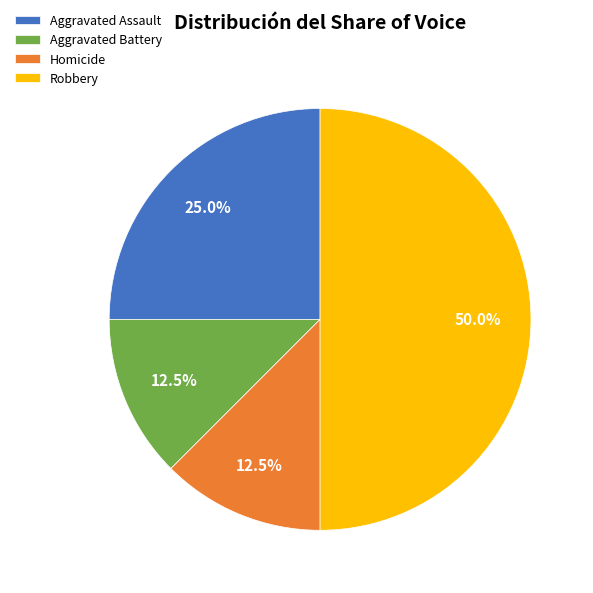

What percentage is NOT represented by Aggravated Battery?

87.5%